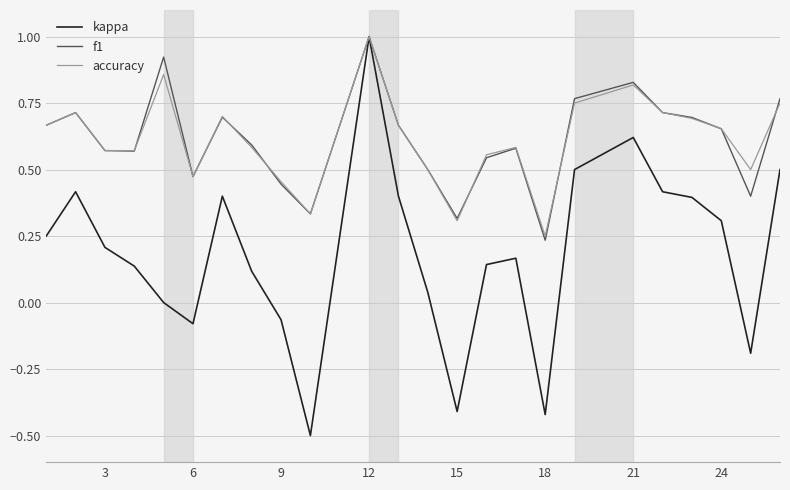

Does the chart have visible grid lines?

Yes